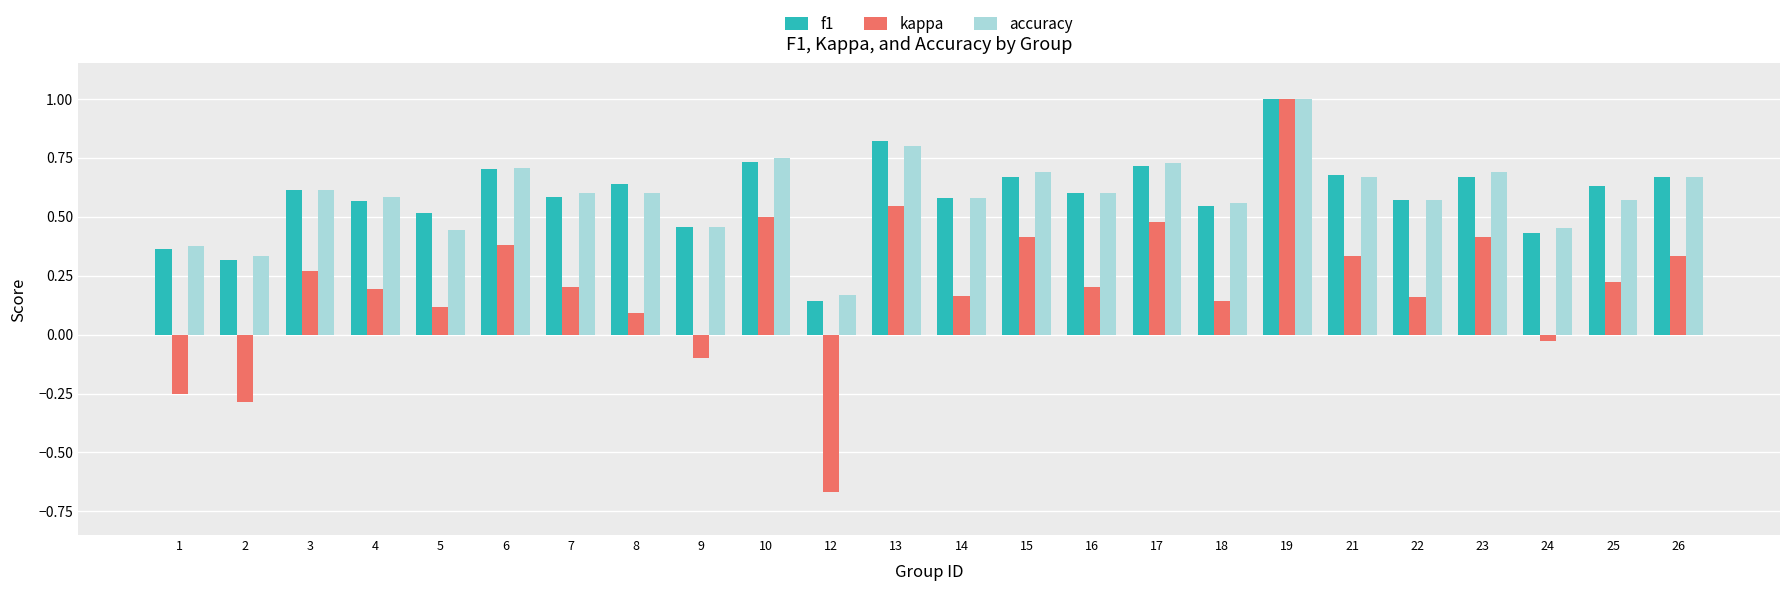

At which category is the sum across all series the highest?

19